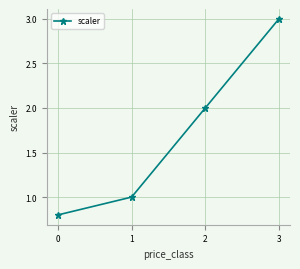

How many lines are shown in the chart?

1